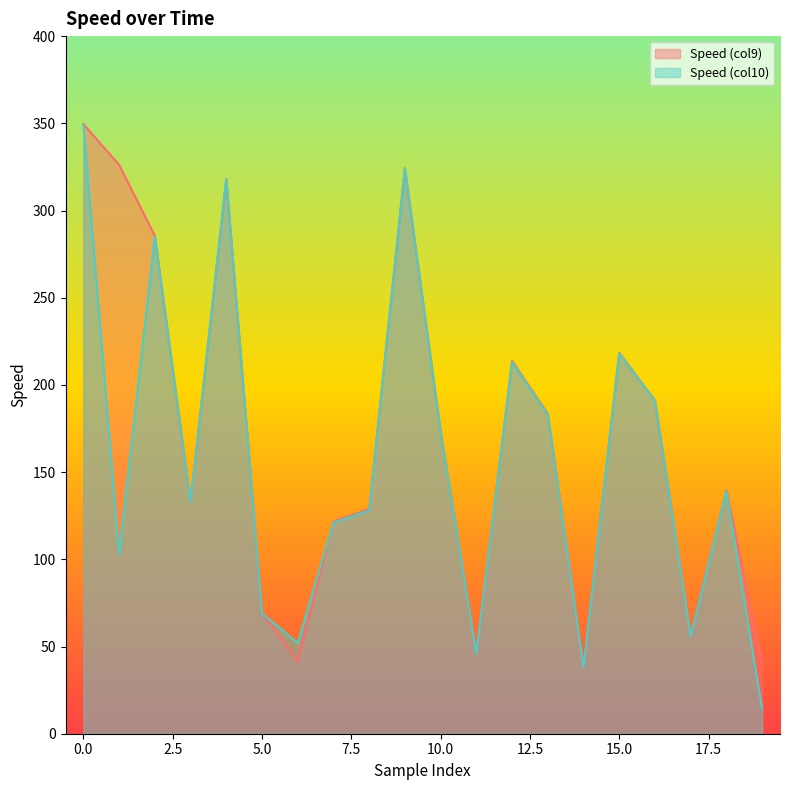

The value of Speed (col10) at 3 is 62.6. True or false?

False